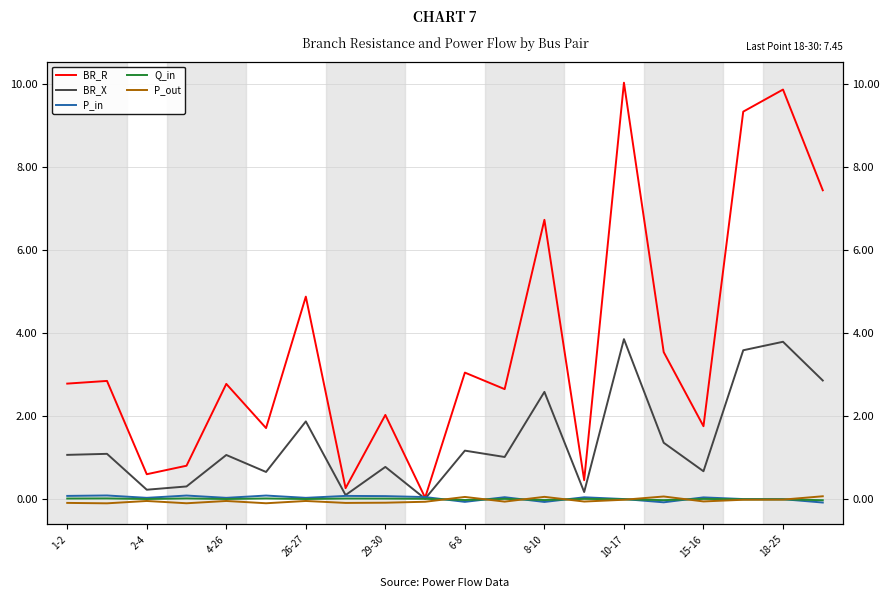

Where is P_out nearest to the value 0?

18-25